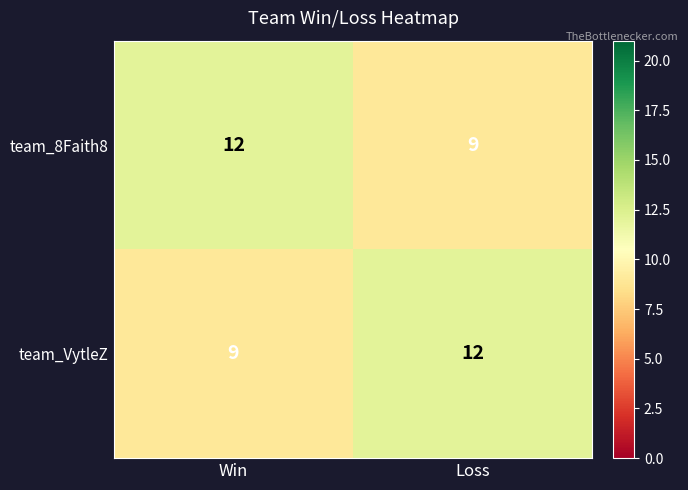

Reading right to left, transcribe all the data shown in this chart.

team_8Faith8: 9	12
team_VytleZ: 12	9